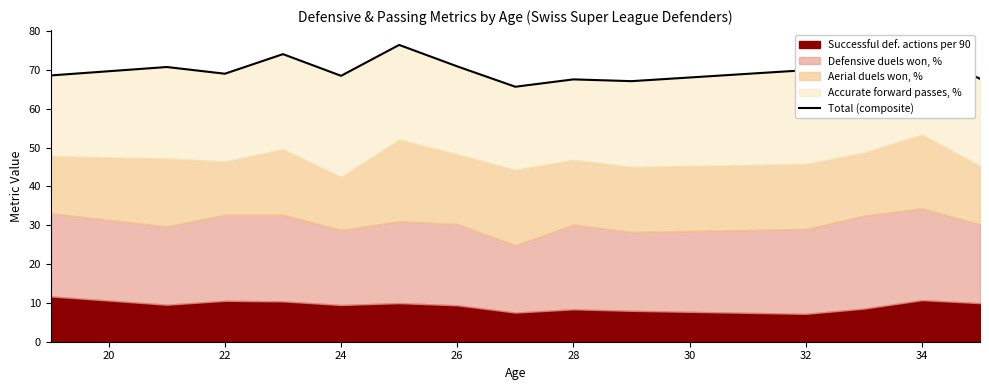

What is the ratio of the value at 24 to the value at 32?

1.1